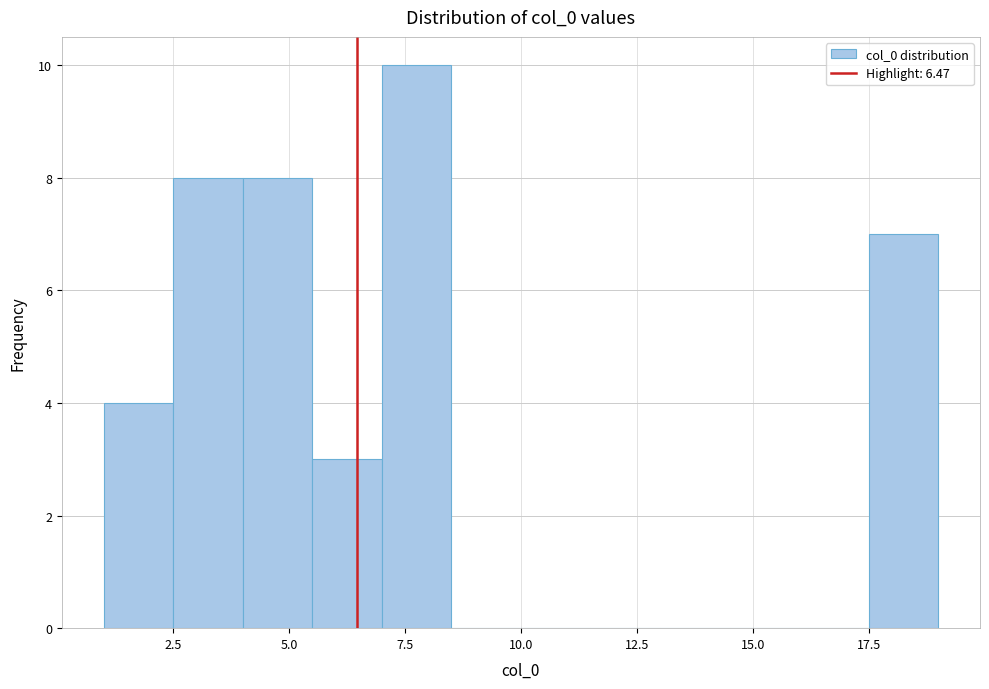

Around what value on the x-axis is the tallest bar? Give the approximate position of its centre, as read against the axis.

8.0